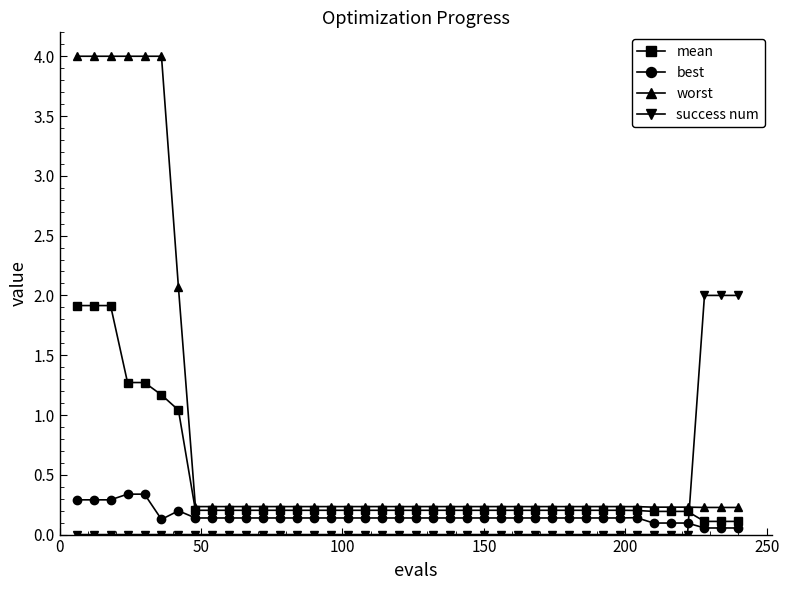

What is the difference between the second highest and minimum values in the success num series?

2.0